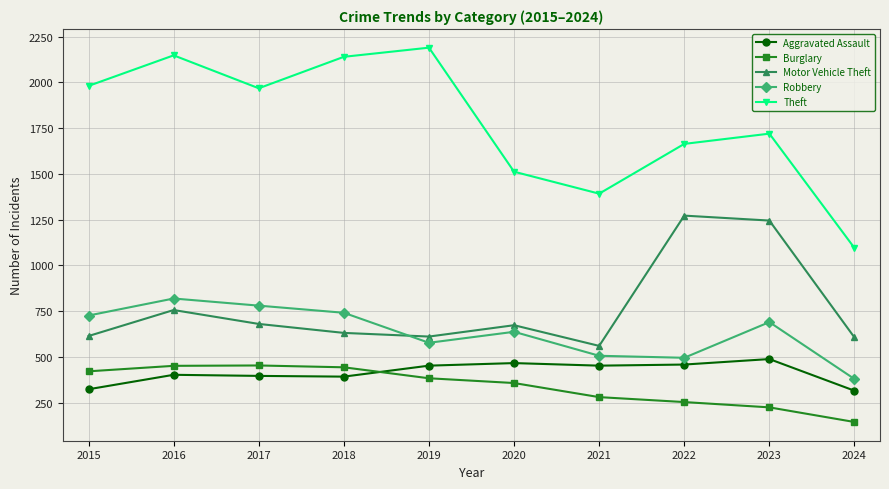

Which series has the widest spread of values?

Theft